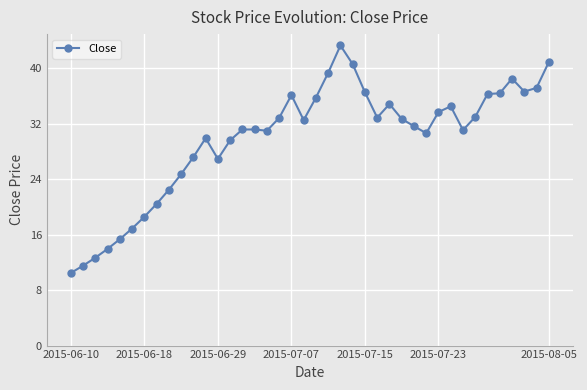

What is the greatest value displayed?

43.3